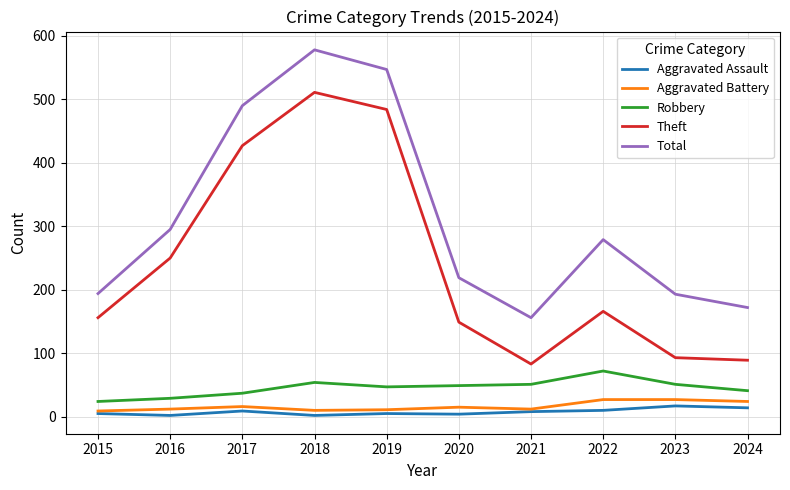

At which category does Theft reach its first local peak?

2018